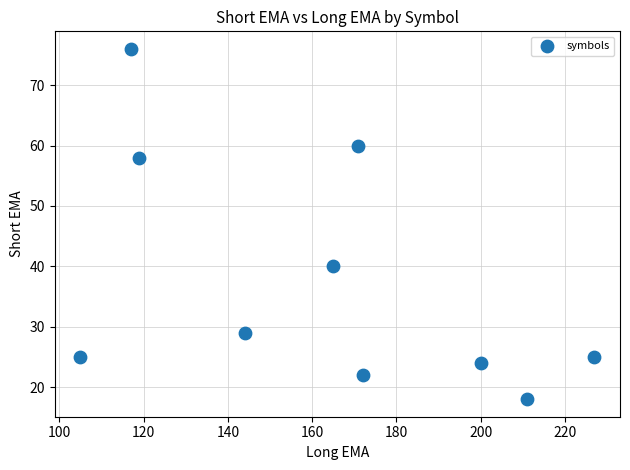

What is the average X value?

163